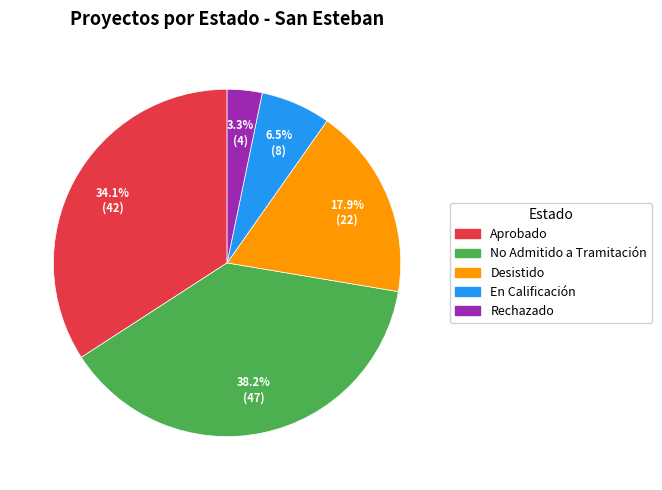

Between Desistido and No Admitido a Tramitación, which is larger?

No Admitido a Tramitación